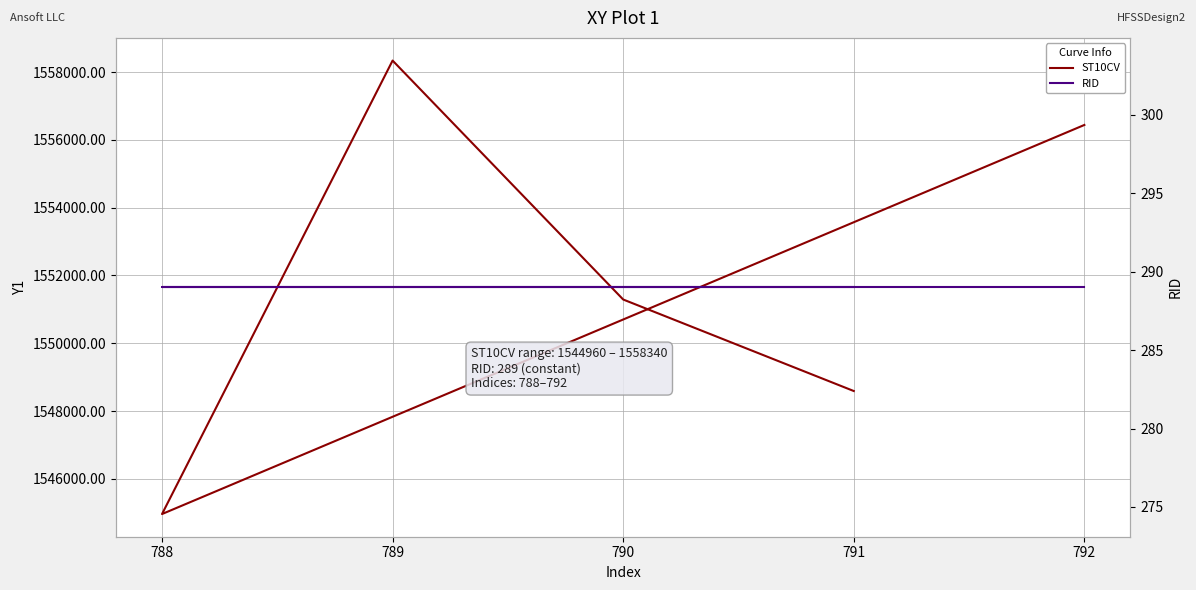

How many lines are shown in the chart?

2